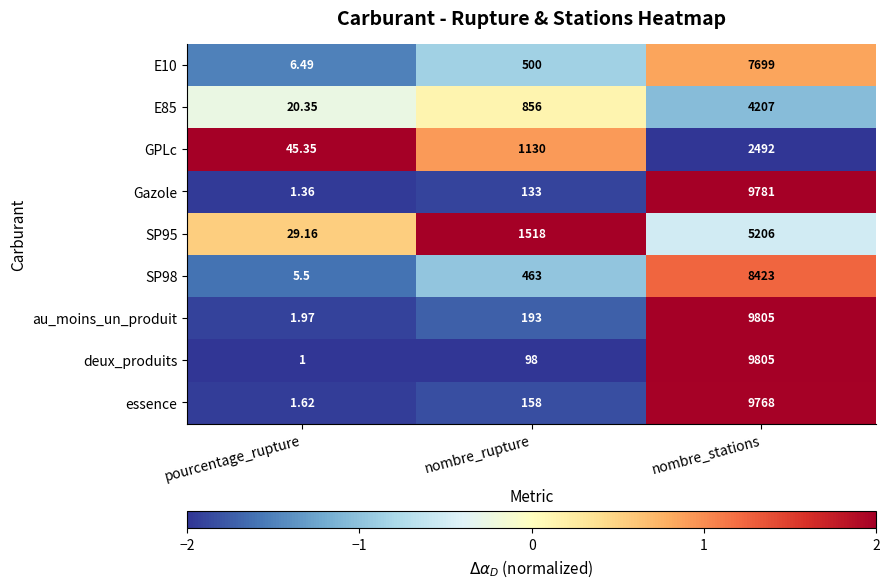

At which label is au_moins_un_produit closest to 4903?

nombre_rupture